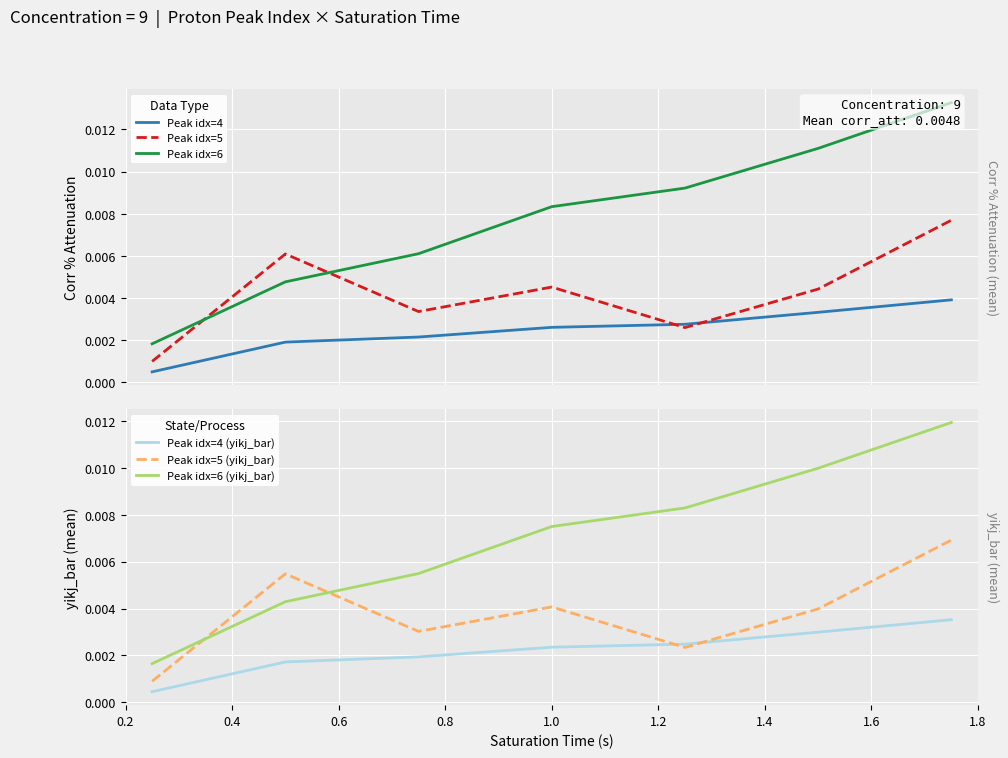

Where is Peak idx=6 (yikj_bar) nearest to the value 0?

0.2